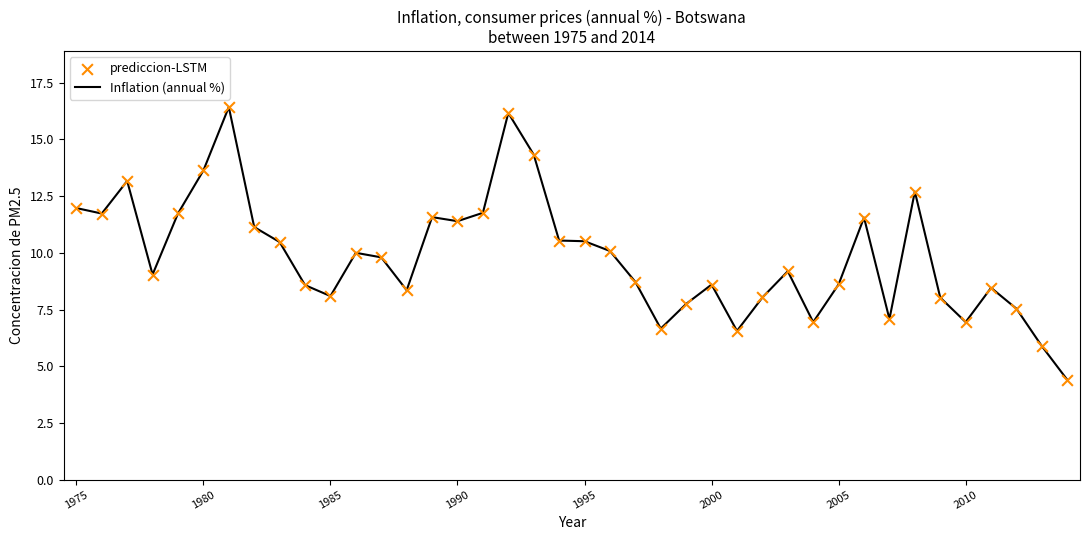

What is the minimum value shown in the chart?

4.4